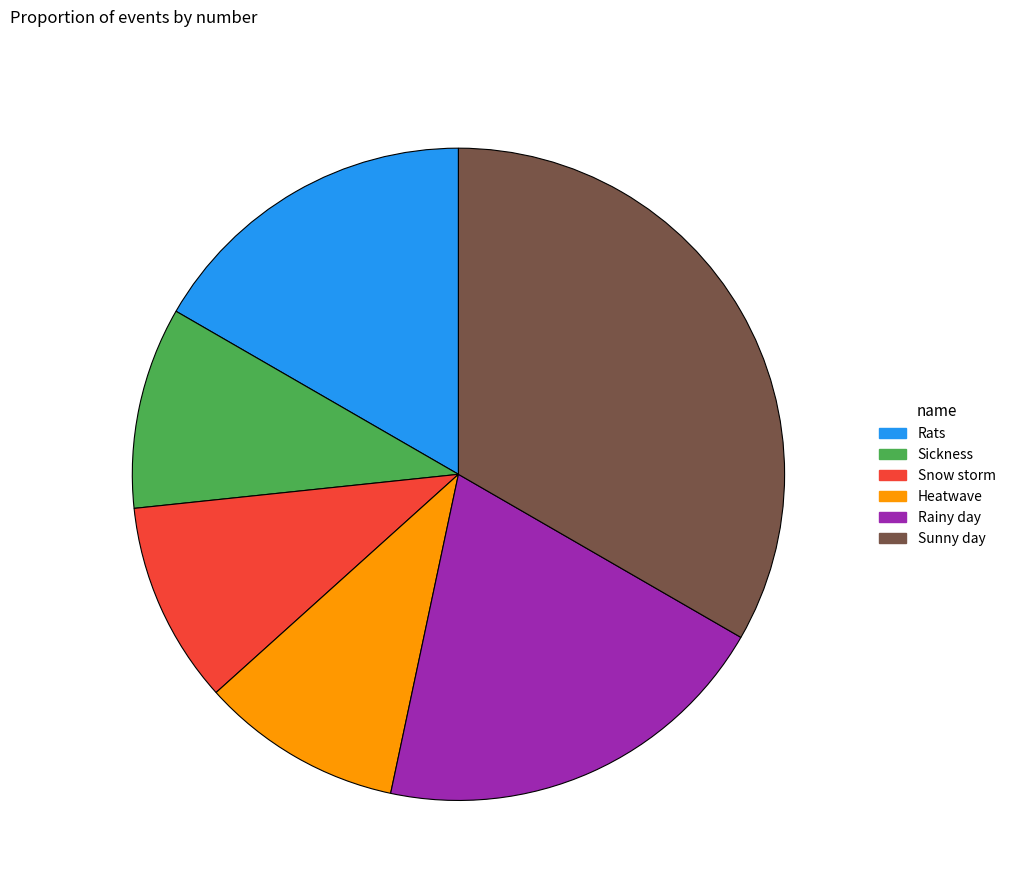

Which has a higher value, Sunny day or Heatwave?

Sunny day